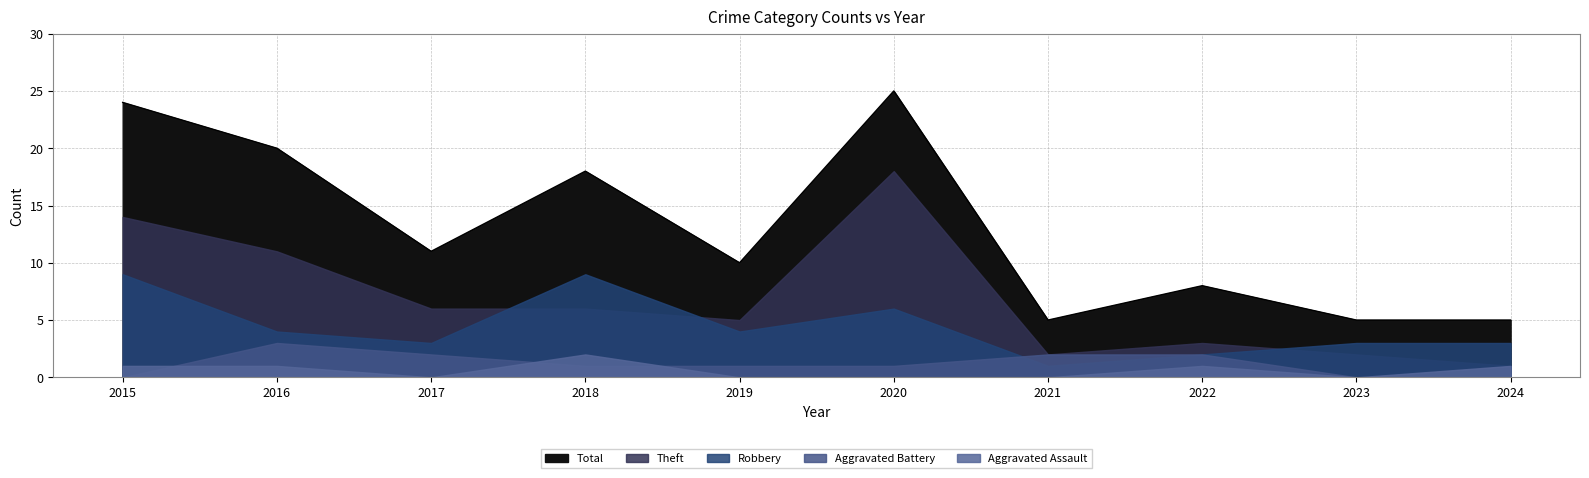

True or false: Aggravated Assault and Total cross at least once.

False